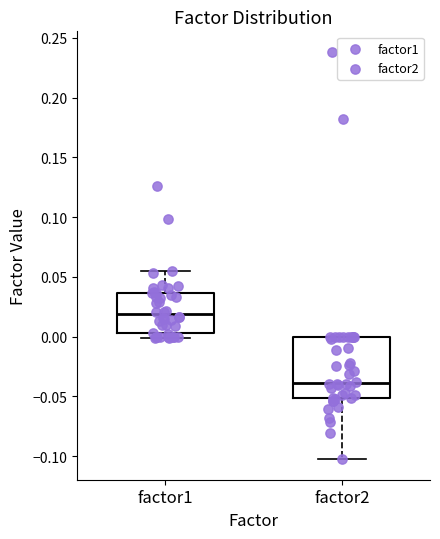

Which box's median line is the lowest?

factor2